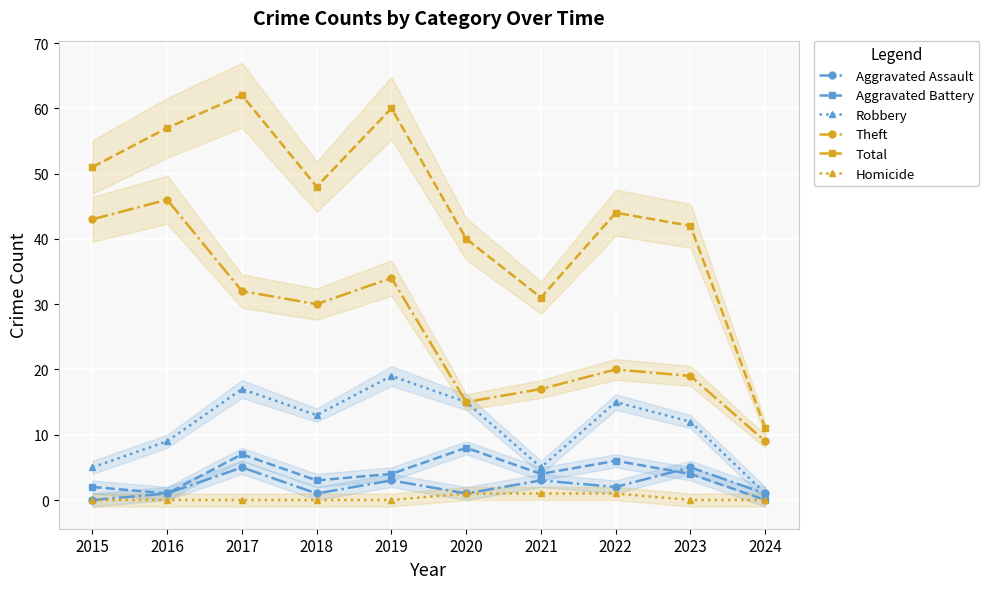

What is the total value across all series at 2020?

80